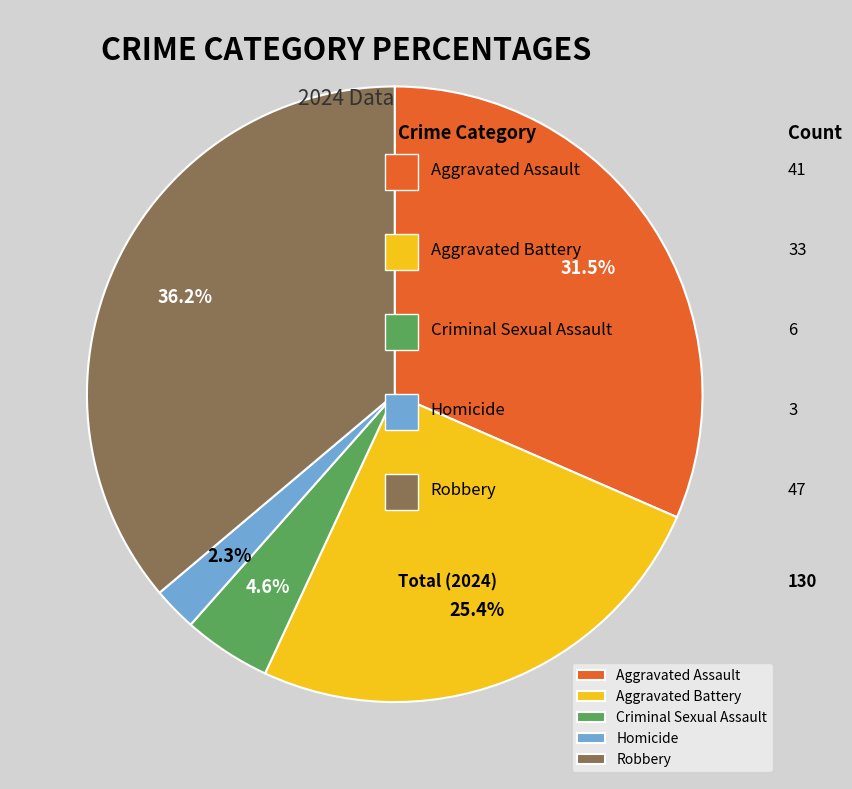

Is there any slice that represents more than half of the pie?

No